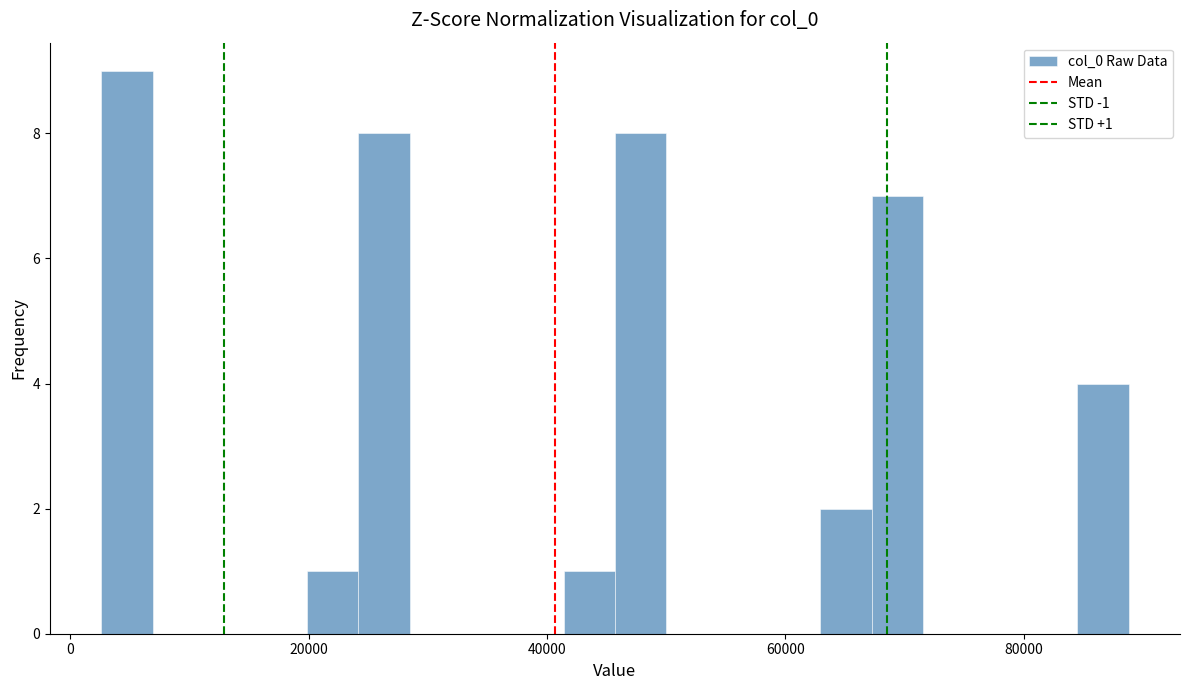

Around what value on the x-axis is the tallest bar? Give the approximate position of its centre, as read against the axis.

4000